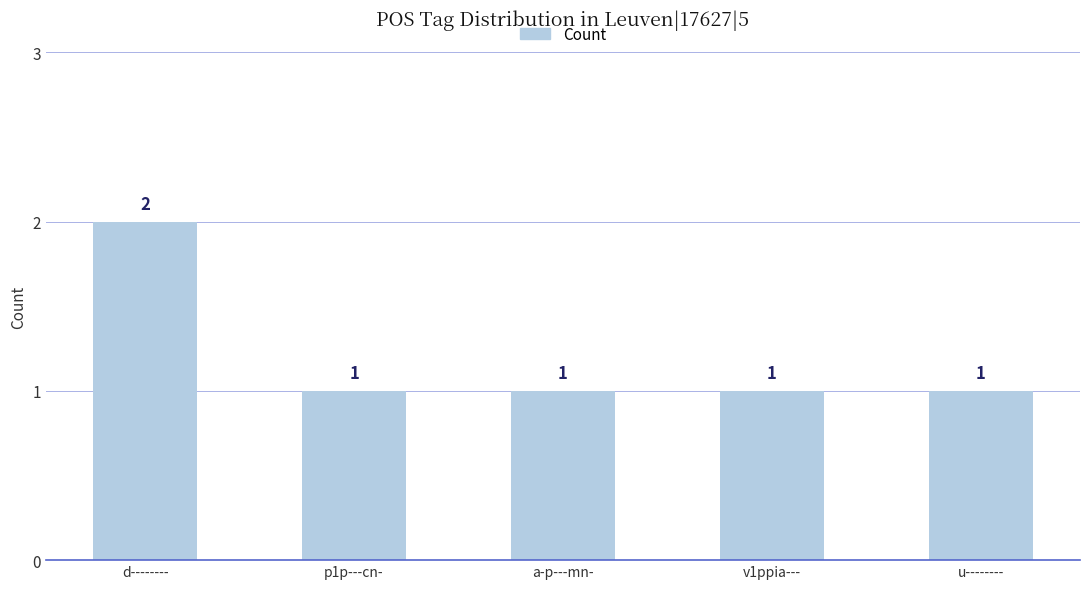

Which label corresponds to the largest value in the chart?

d--------